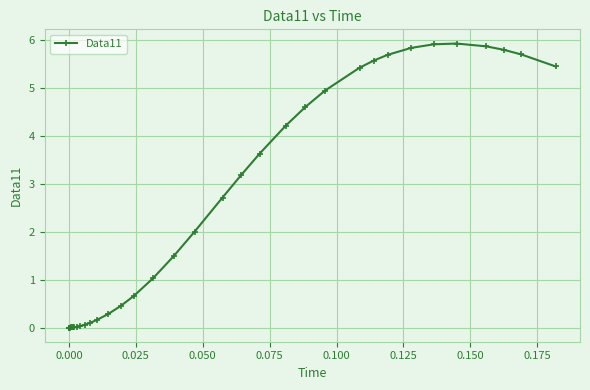

True or false: there are more than 0 points higher than both neighbors.

True